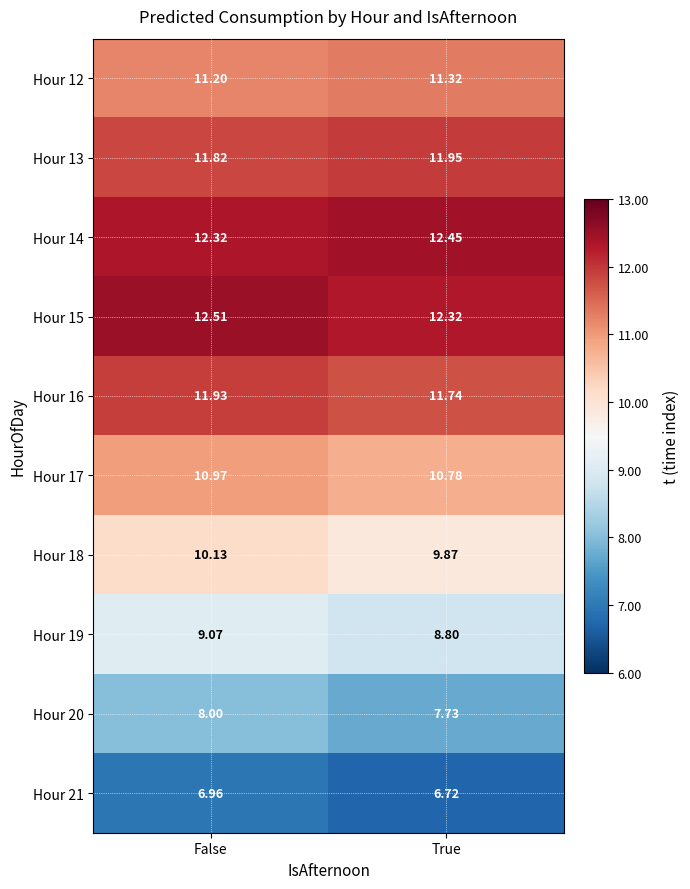

Where is Hour 13 nearest to the value 11?

False